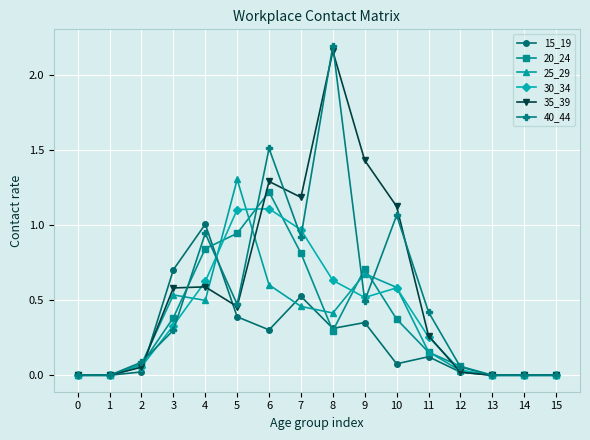

Which series changed the most between 3 and 11?

15_19